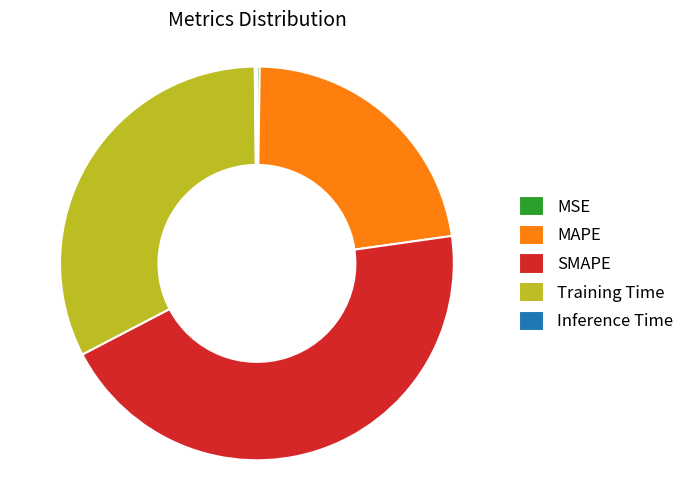

Which category has the biggest portion of the pie?

SMAPE